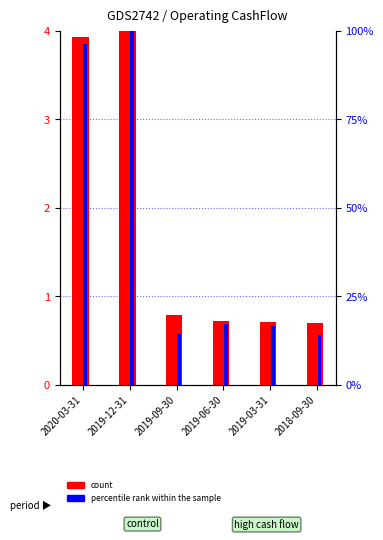

What is the difference between the percentile rank within the sample values at 2019-06-30 and 2020-03-31?

3.2